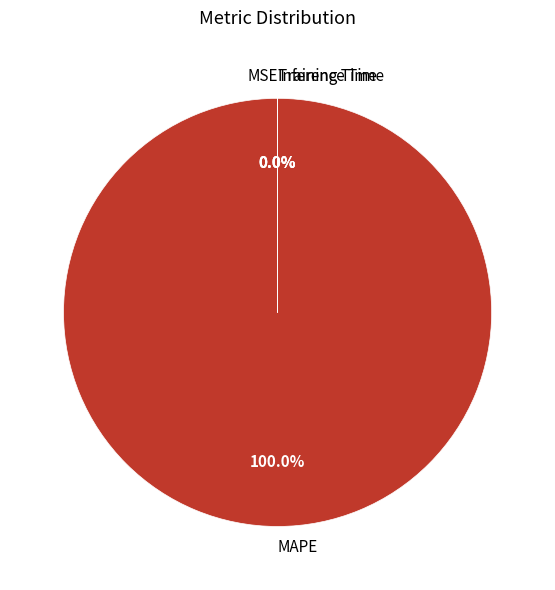

Does any single category account for the majority?

Yes